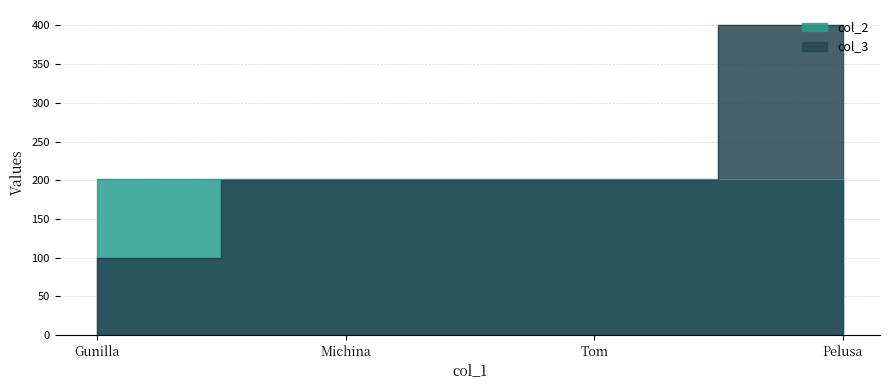

Read the col_2 value at Michina.

202.1